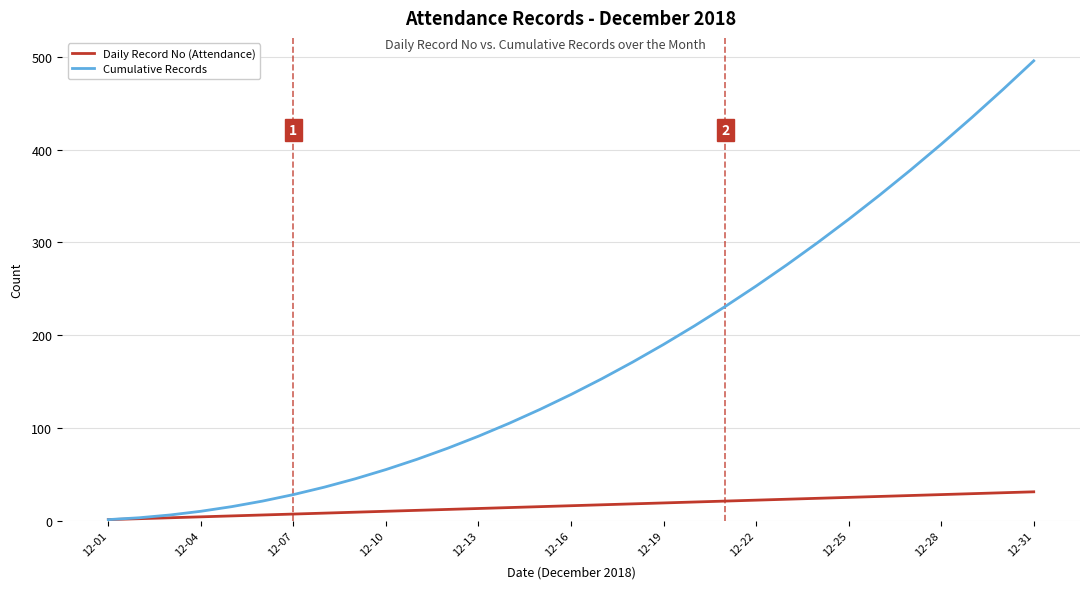

Rank the series by their average value, from highest to lowest.

Cumulative Records, Daily Record No (Attendance)